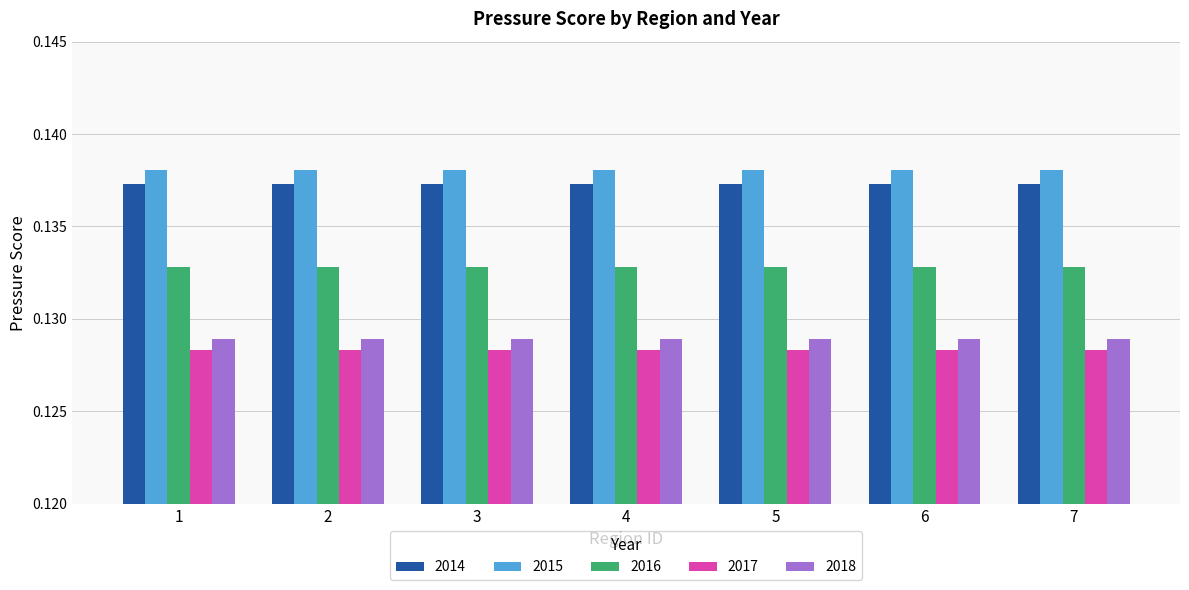

What is the sum of all 2015 values?

1.0